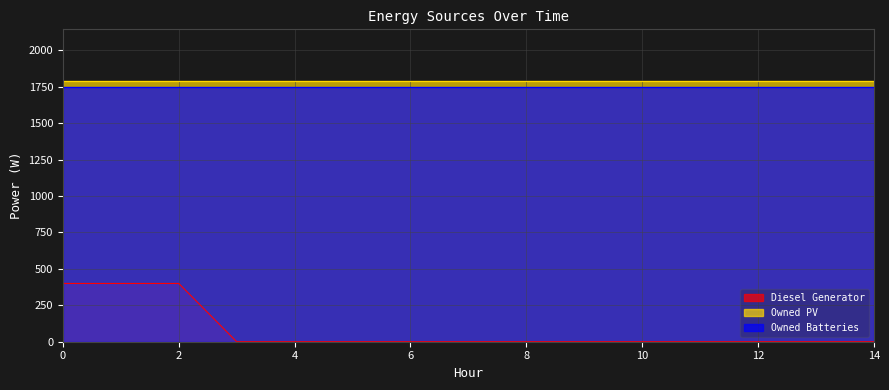

What is the greatest value displayed?

1787